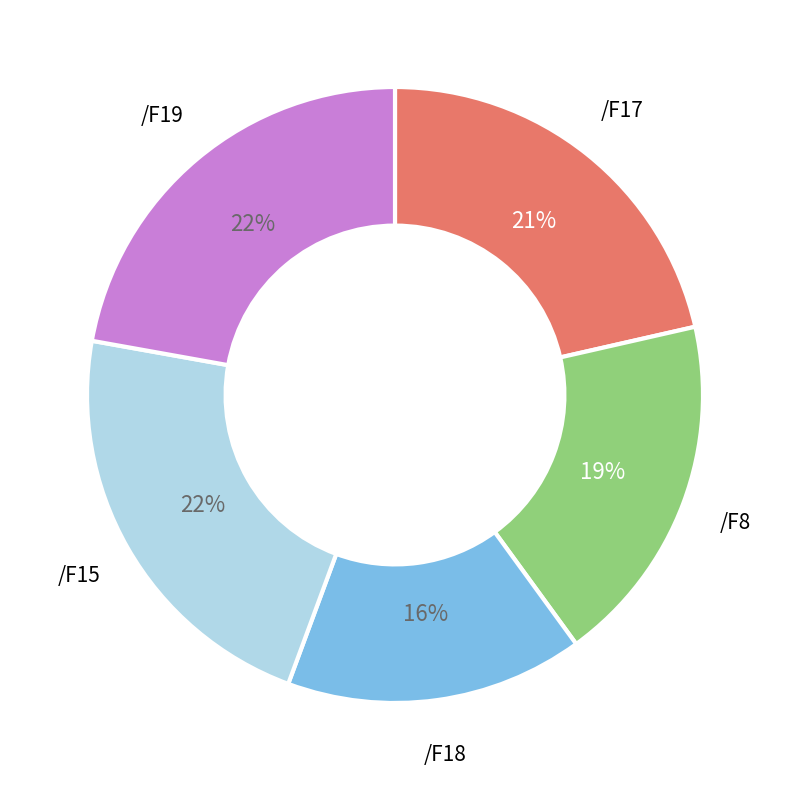

Is there a majority slice in this chart?

No